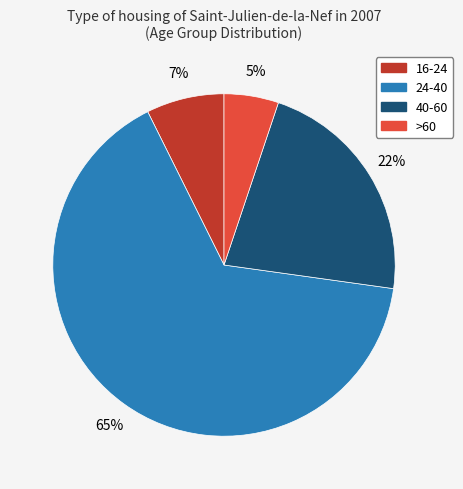

Is it true that >60 is 5% of the pie?

True